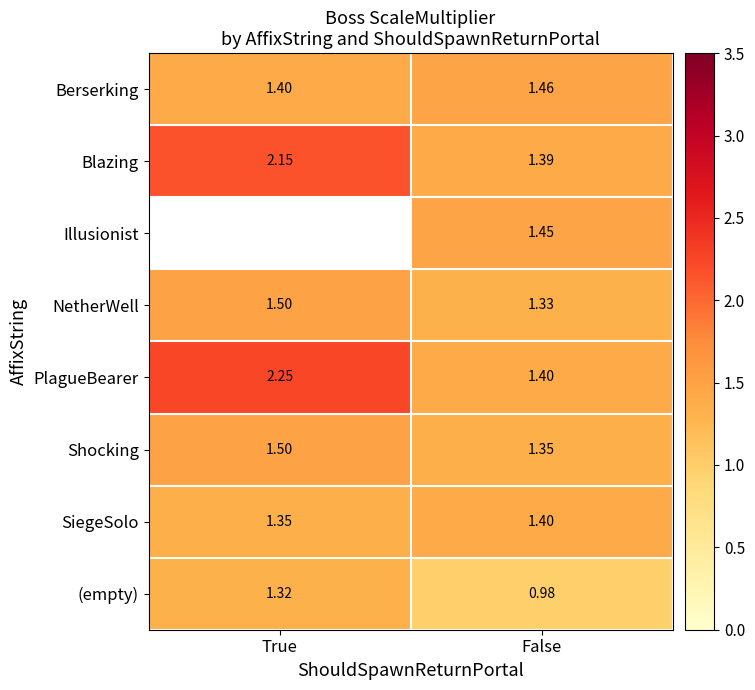

List the labels in order of NetherWell value, smallest first.

False, True